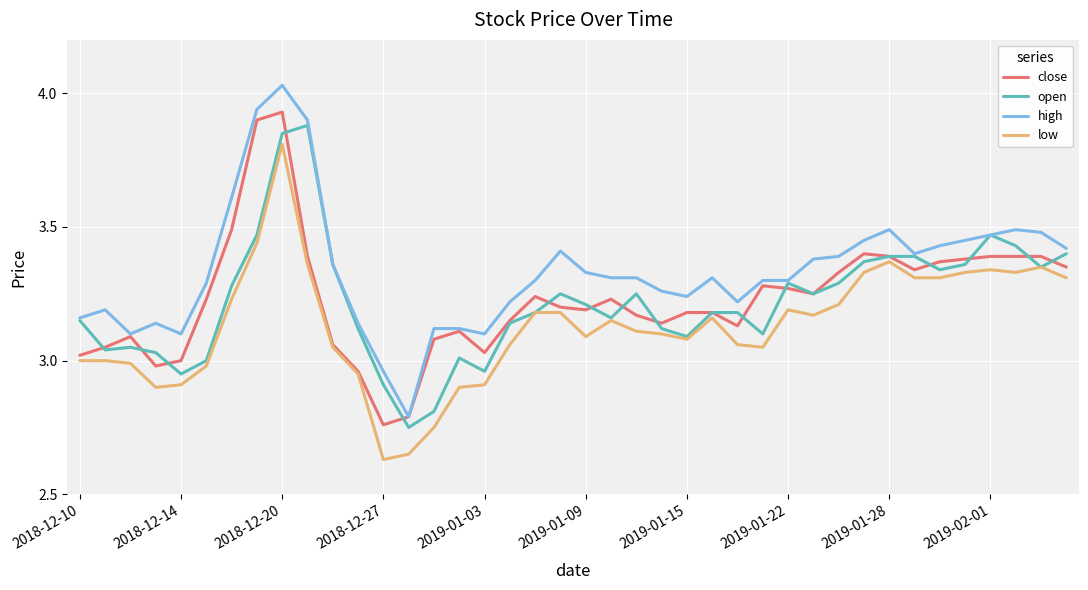

Which series has the largest total across all categories?

high